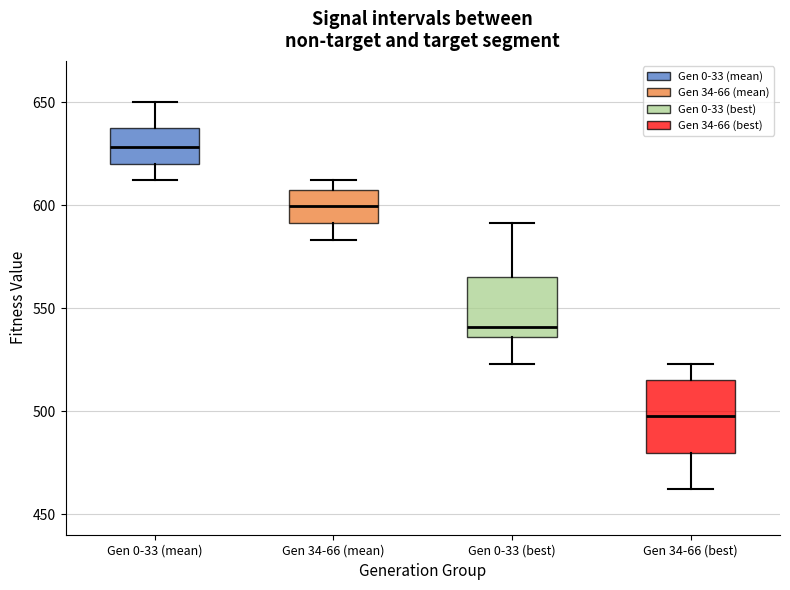

Comparing the boxes themselves (not the whiskers), which one is the tallest?

Gen 34-66 (best)